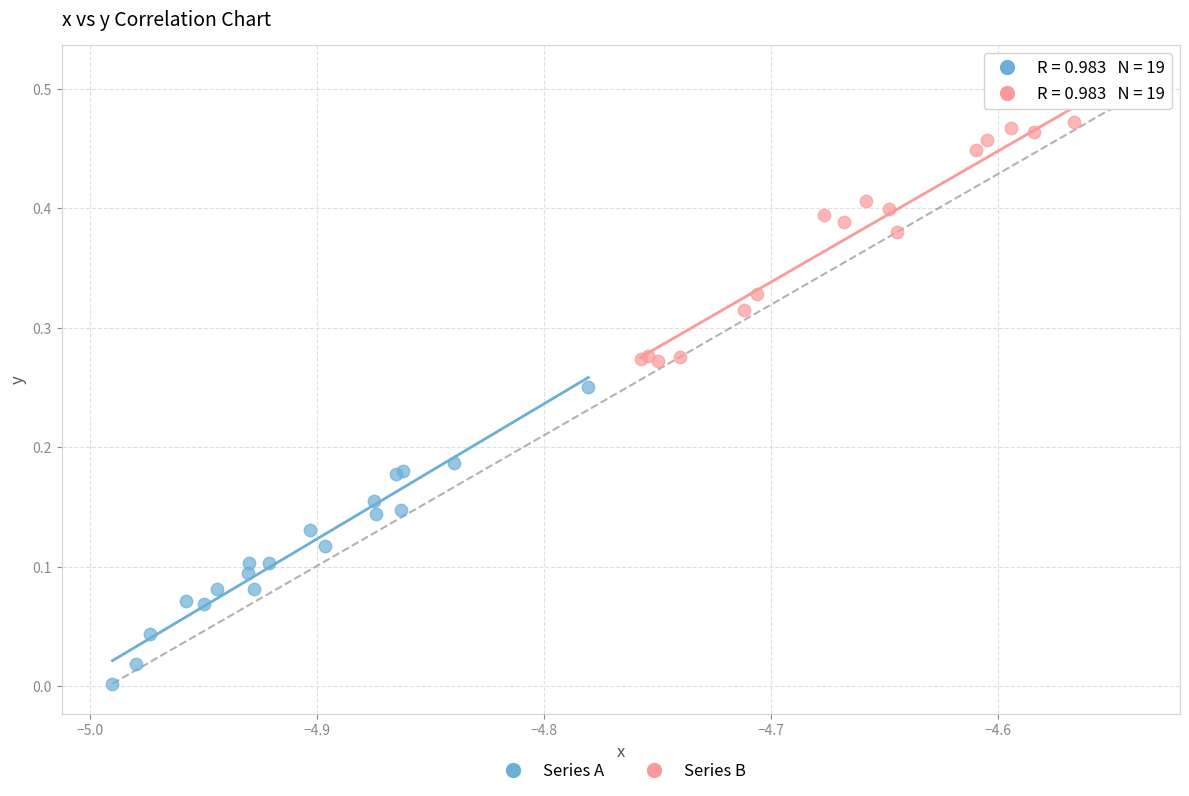

Which series reaches the minimum Y coordinate?

Series A